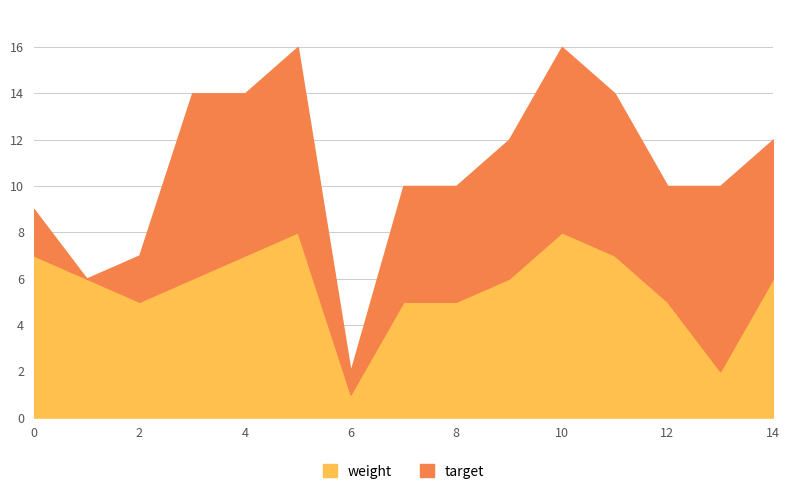

Does the chart display data point markers on the line(s)?

No